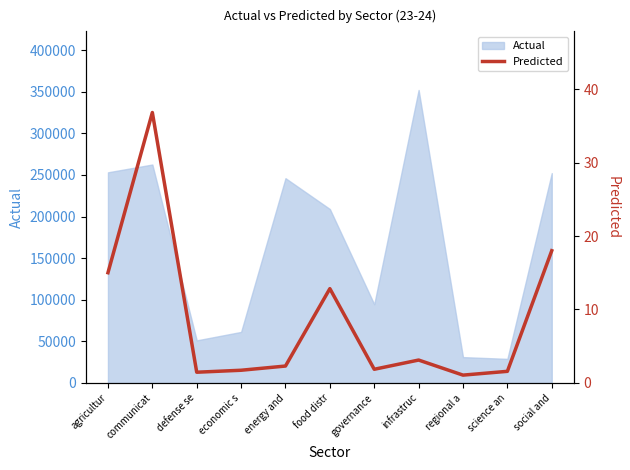

List the labels in order of value, largest first.

communicat, social and, agricultur, food distr, infrastruc, energy and, governance, economic s, science an, defense se, regional a